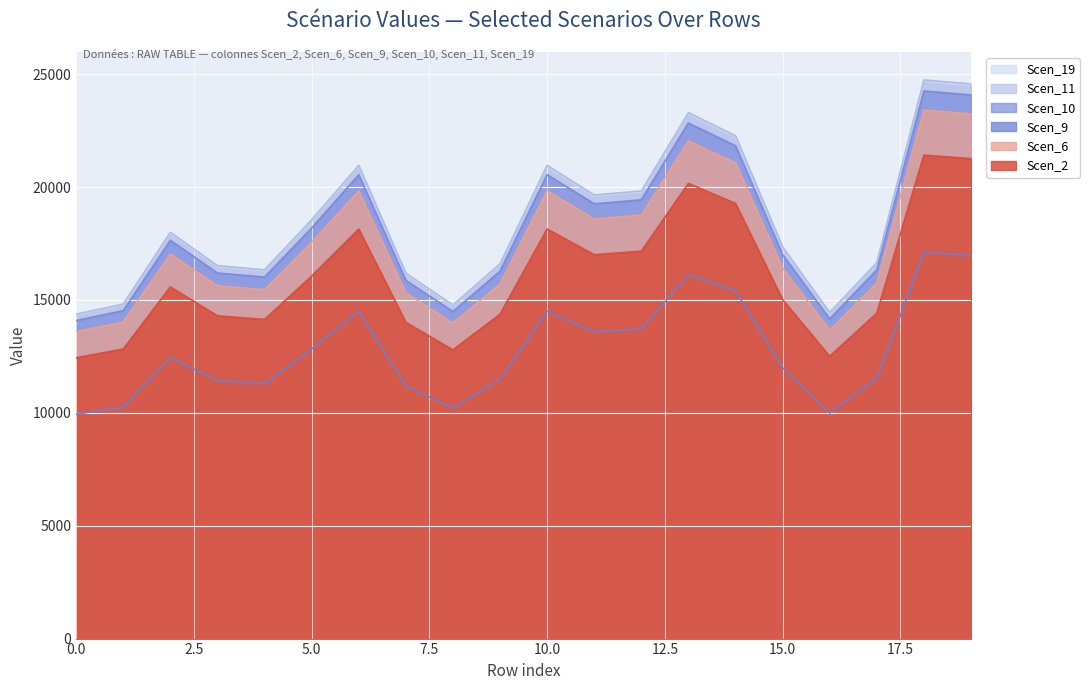

How many lines are shown in the chart?

6